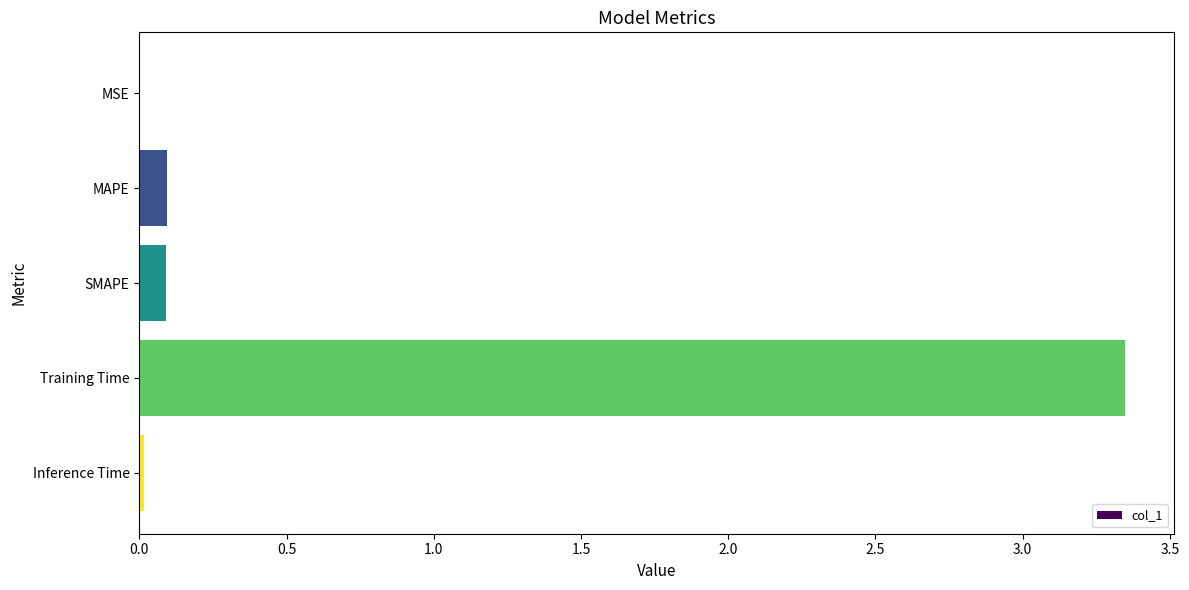

What is the change in value from SMAPE to Training Time?

+3.3